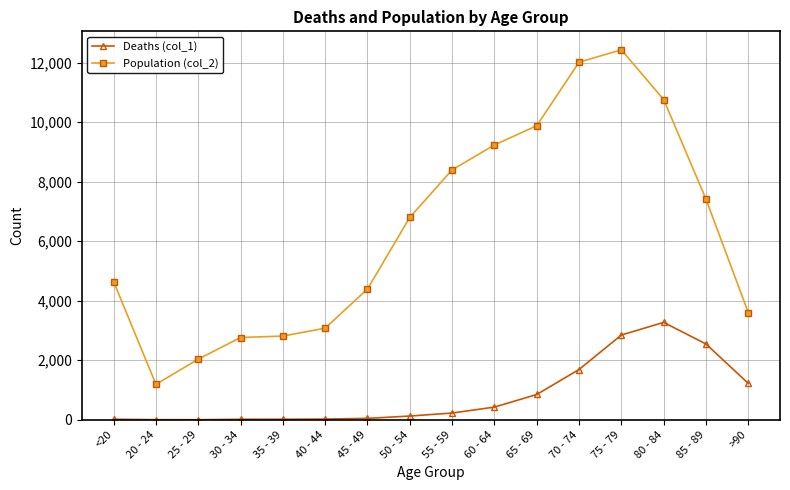

True or false: Deaths (col_1) and Population (col_2) cross at least once.

False